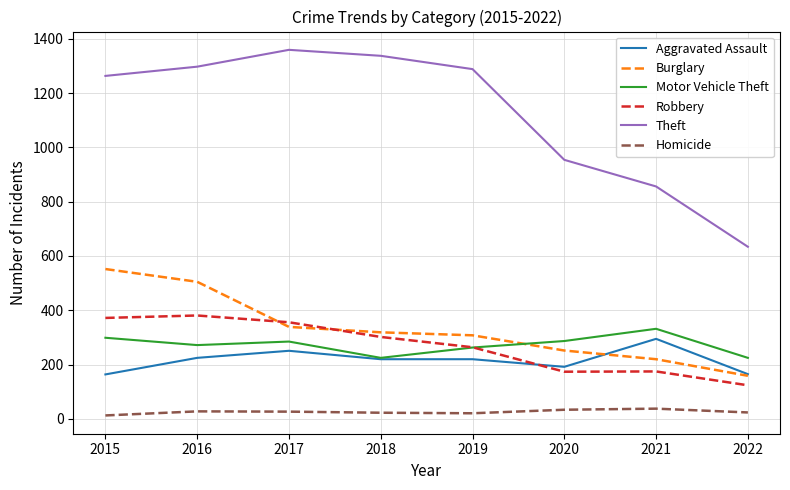

Which series has the widest spread of values?

Theft